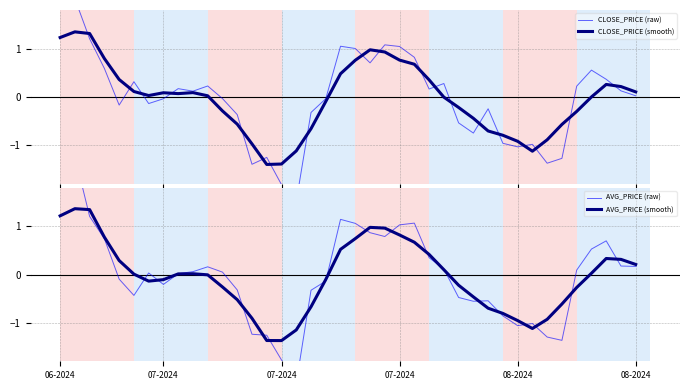

What are all the series names shown in the legend?

CLOSE_PRICE (raw), CLOSE_PRICE (smooth), AVG_PRICE (raw), AVG_PRICE (smooth)